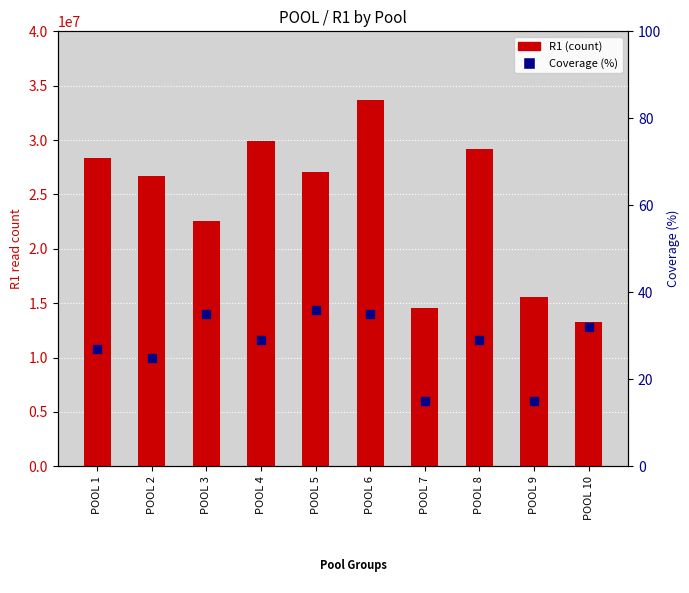

Is the value of R1 (count) at POOL 6 greater than the value of Coverage (%) at POOL 1?

Yes